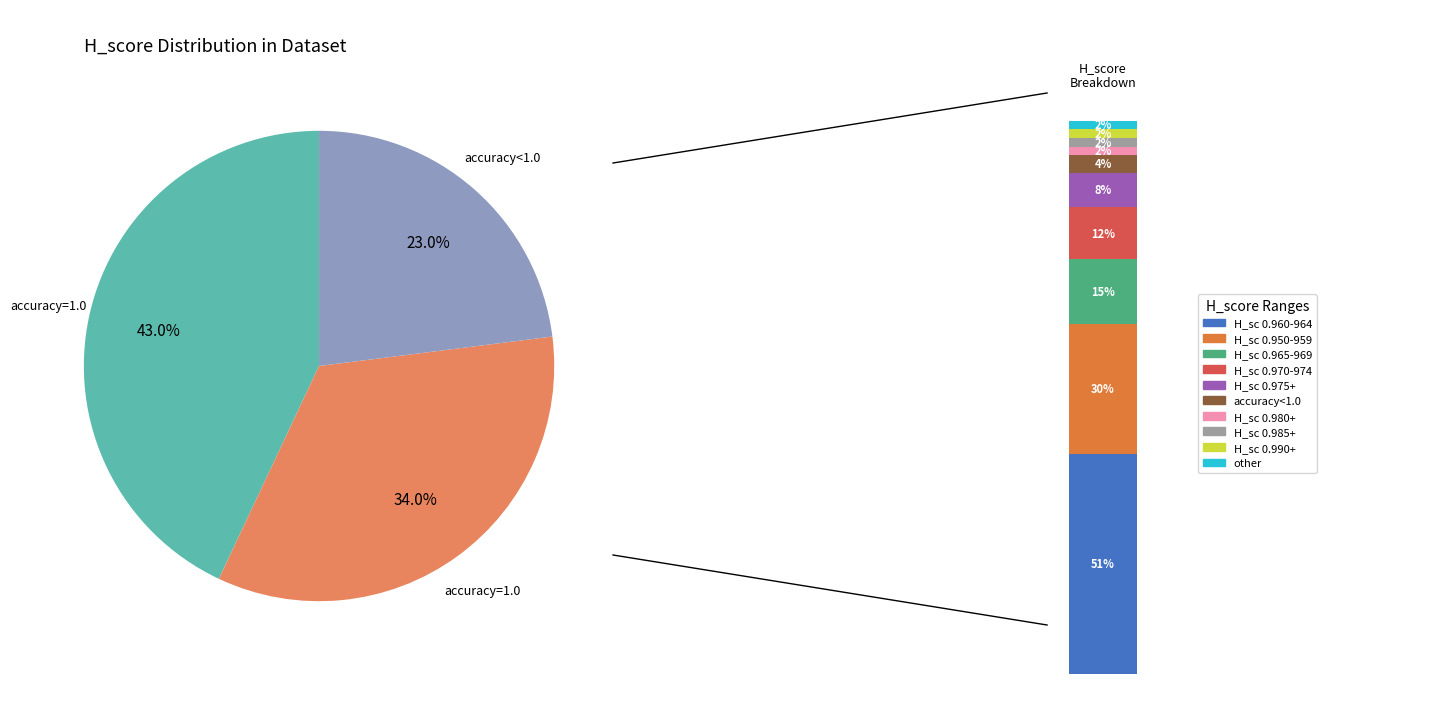

Is accuracy<1.0 the majority of the pie?

No